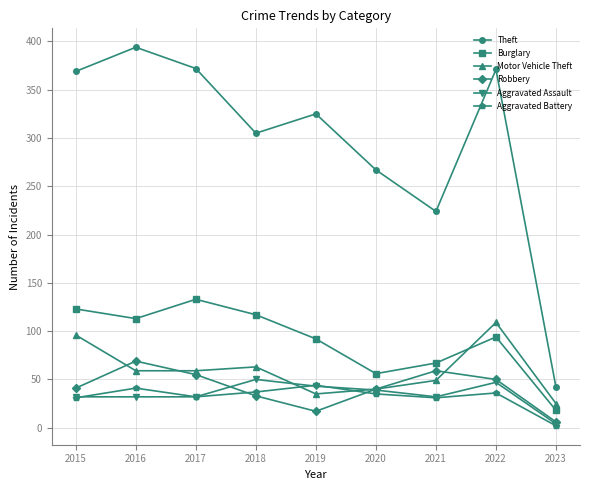

What are all the series names shown in the legend?

Theft, Burglary, Motor Vehicle Theft, Robbery, Aggravated Assault, Aggravated Battery